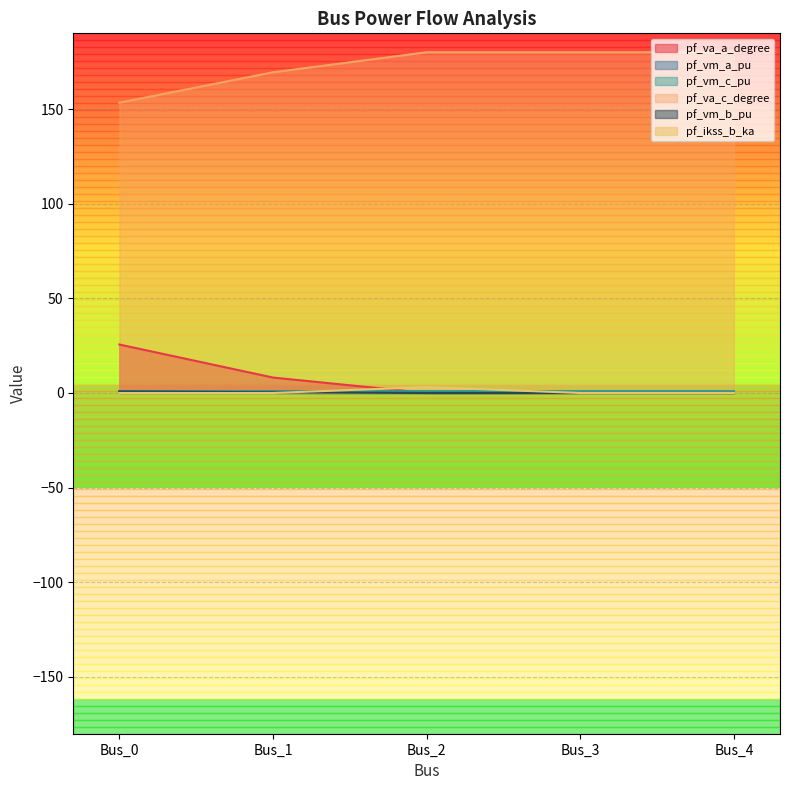

What is the difference between the highest and lowest values at Bus_0?

153.4